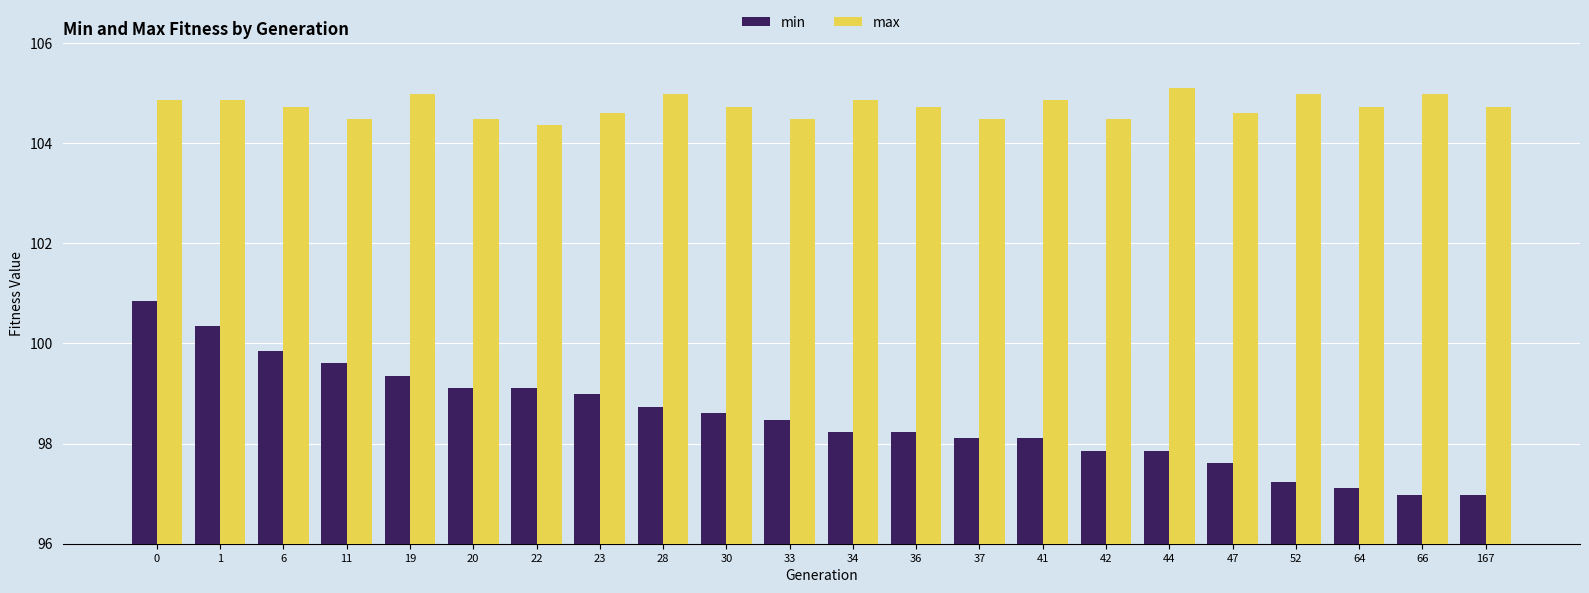

What is the value of the min bar at the 15th from the left?

98.1